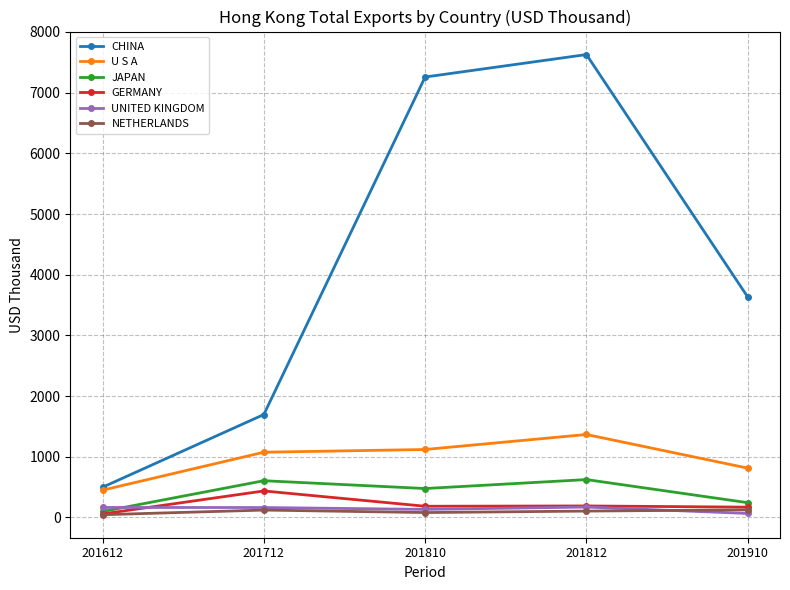

At how many categories does at least one series exceed 4522?

2